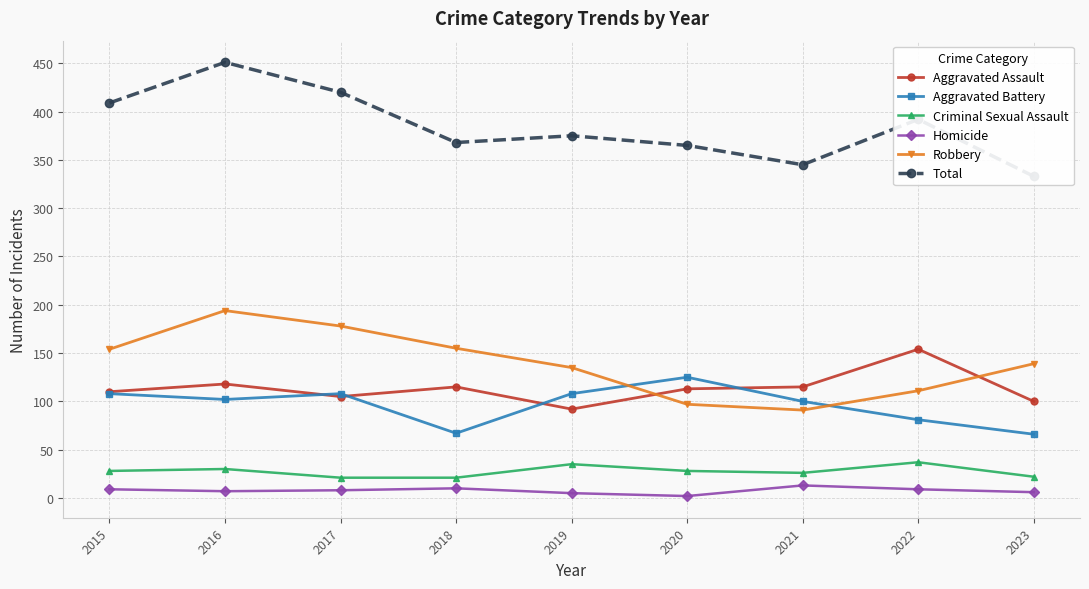

What is the difference between the highest and lowest values at 2016?

444